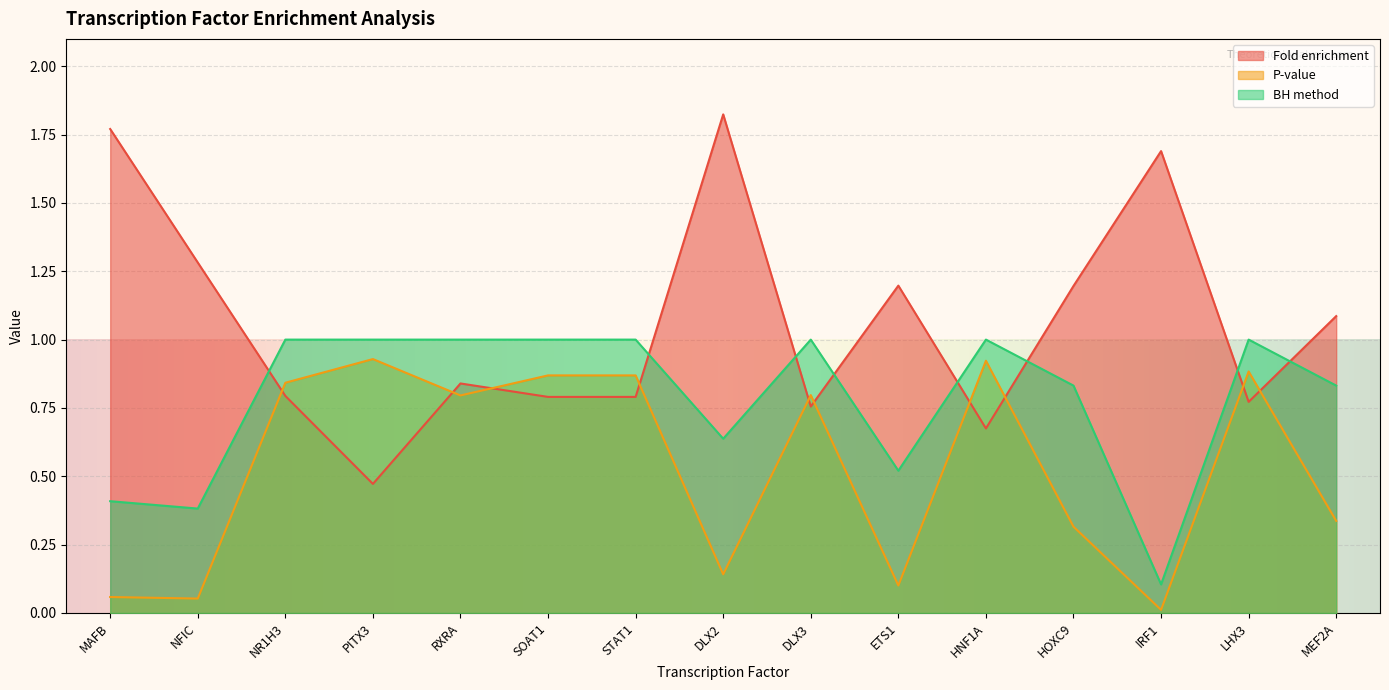

What is the sum of the P-value values at DLX2 and NR1H3?

1.0